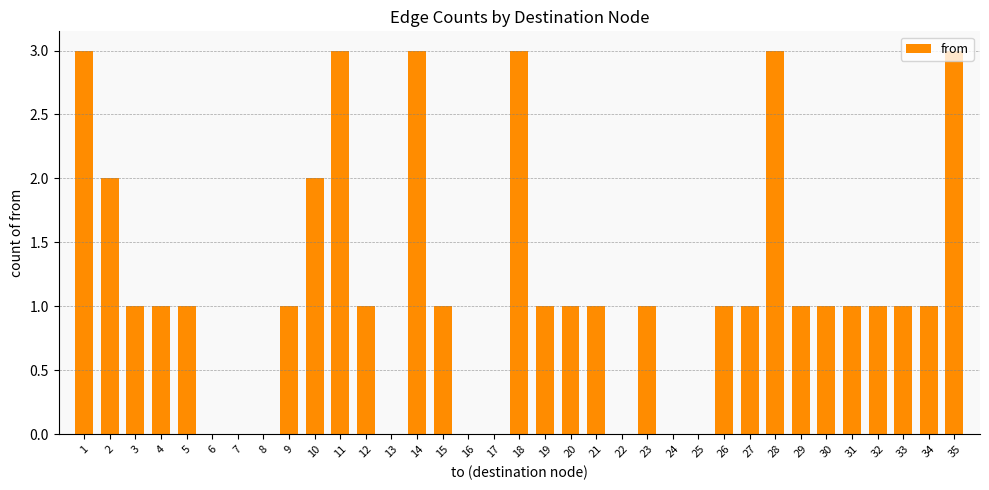

What is the value of the 24th bar from the left?

1